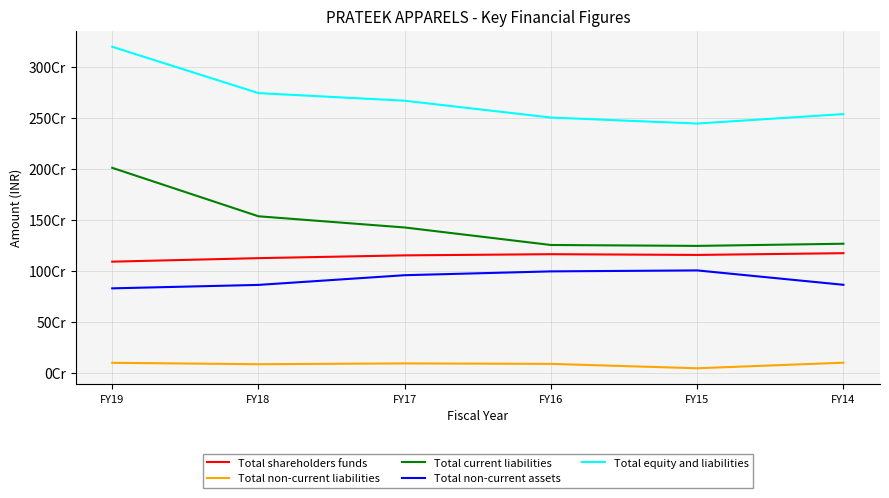

Is this an area chart (filled region under the line)?

No